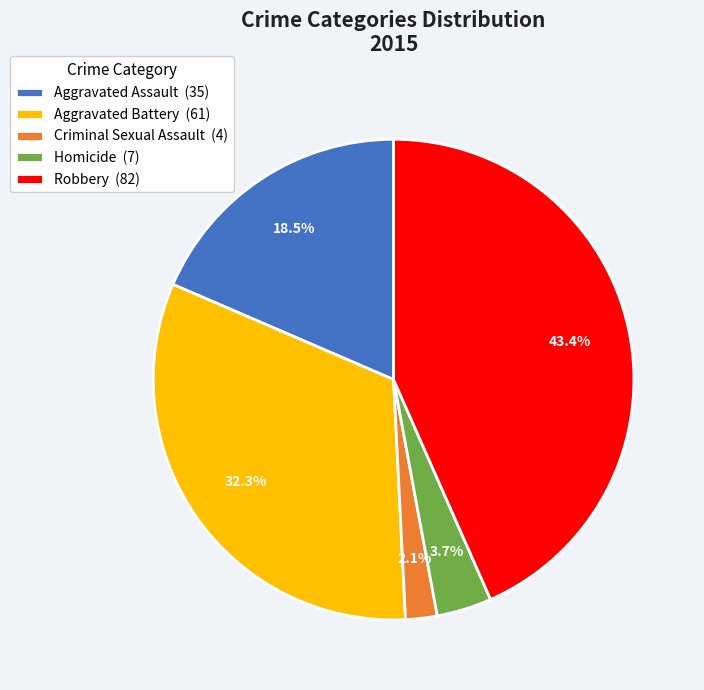

Approximately how many times larger is the value at Aggravated Assault (35) compared to Homicide (7)?

5.0